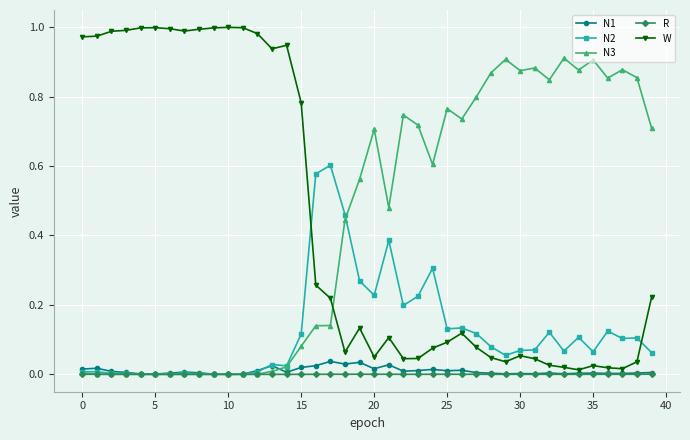

Which series has the widest spread of values?

W